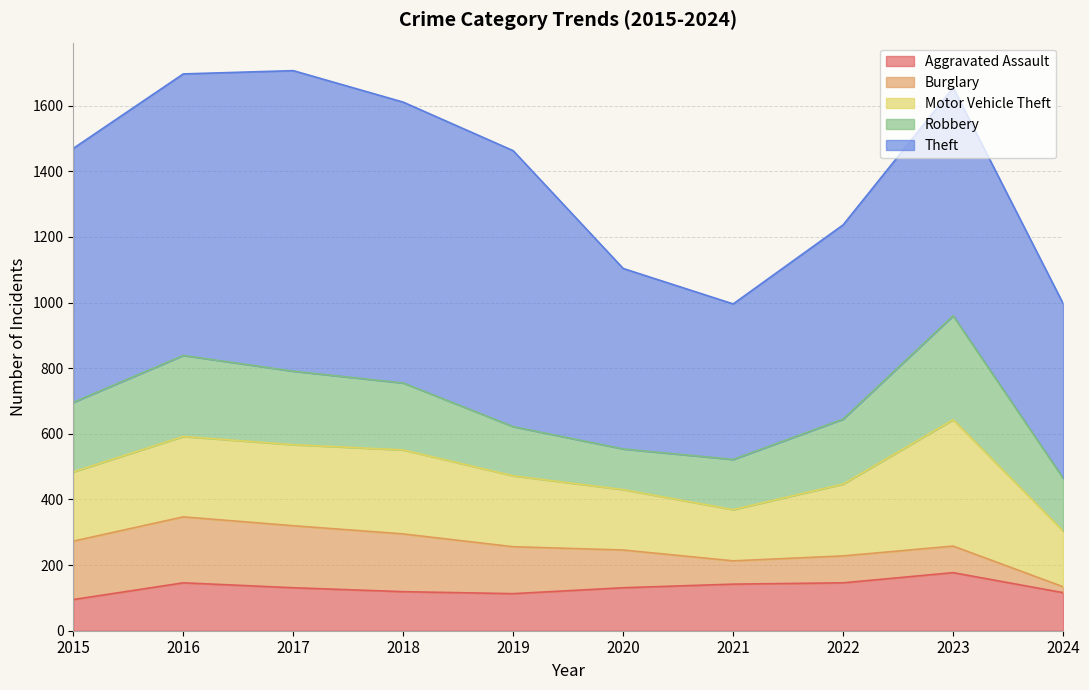

True or false: Robbery and Motor Vehicle Theft intersect in this chart.

True